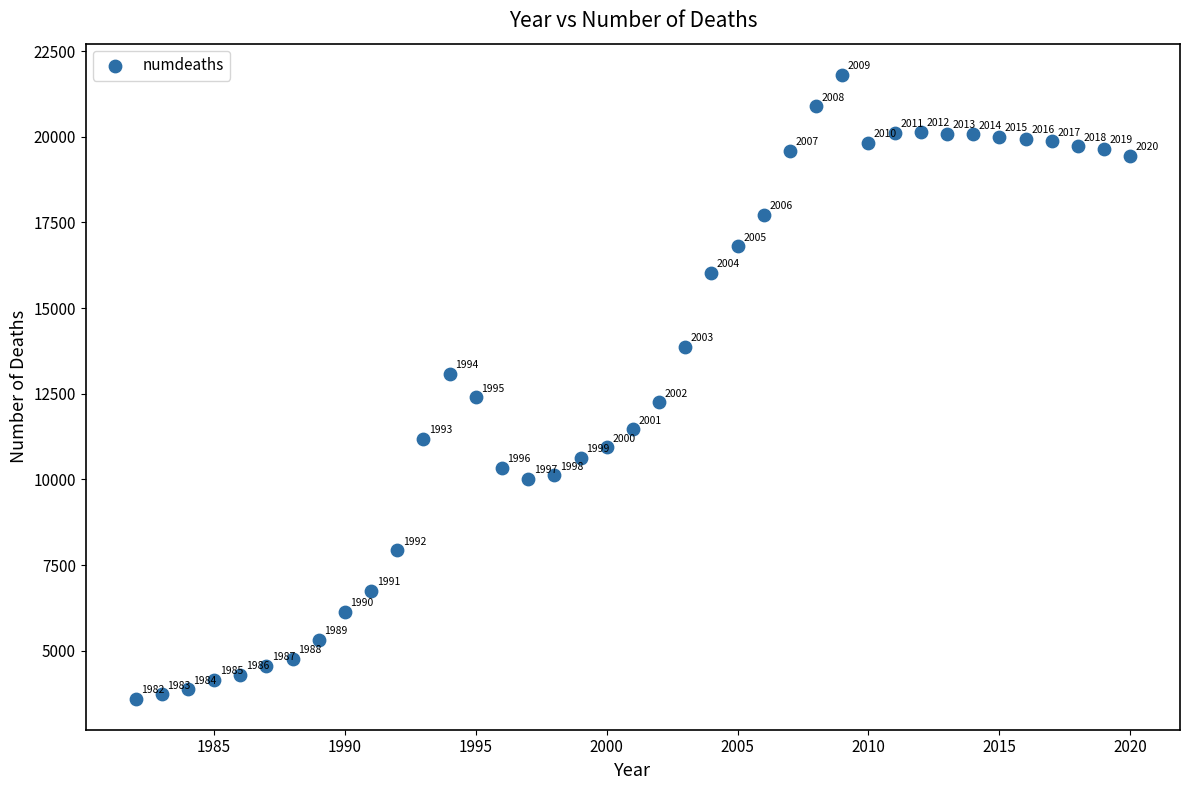

What Y value in the scatter plot is closest to 12705?

12397